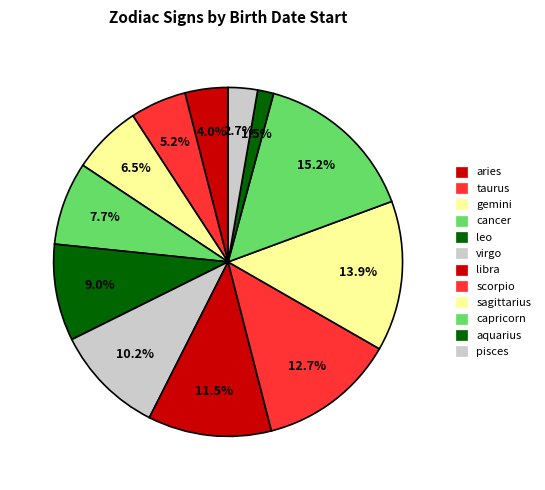

To the nearest percent, what is the difference between the largest and smallest slice percentages?

14%